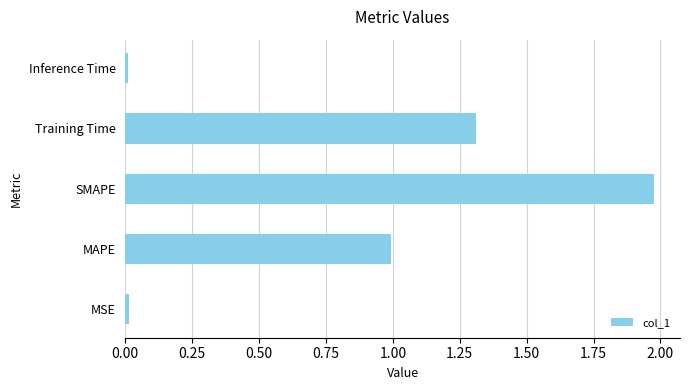

Does the chart contain stacked bars?

No